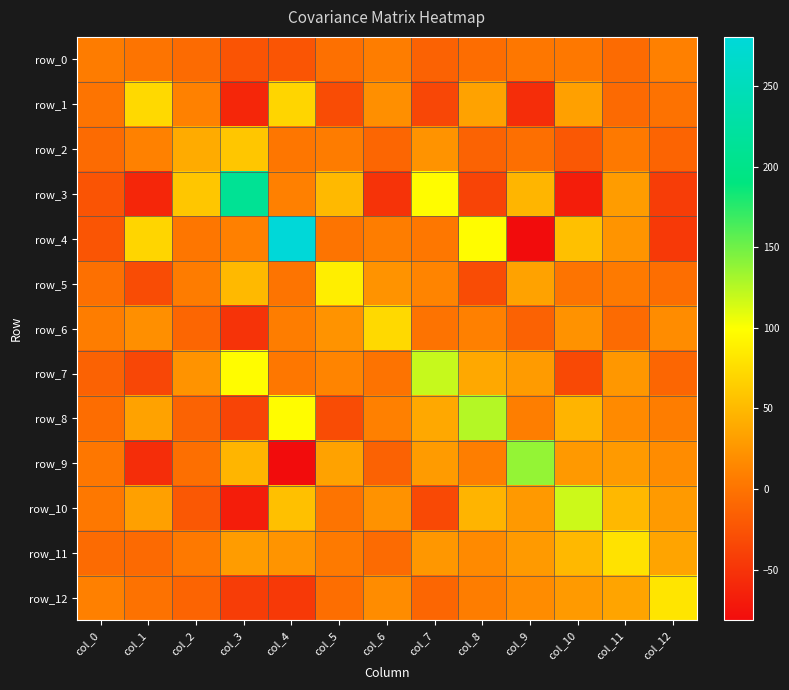

At which category is the sum across all series the highest?

col_4